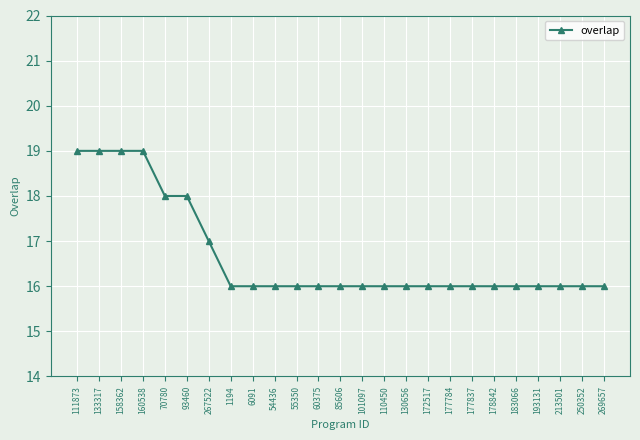

The value at 133317 is 34. True or false?

False